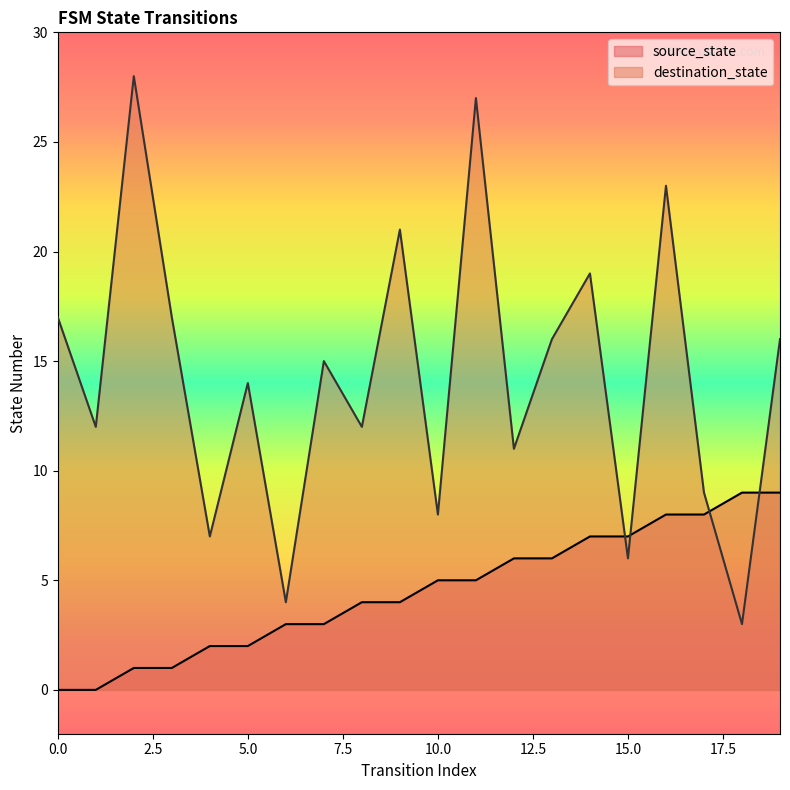

What is the difference between the destination_state values at 19 and 12?

5